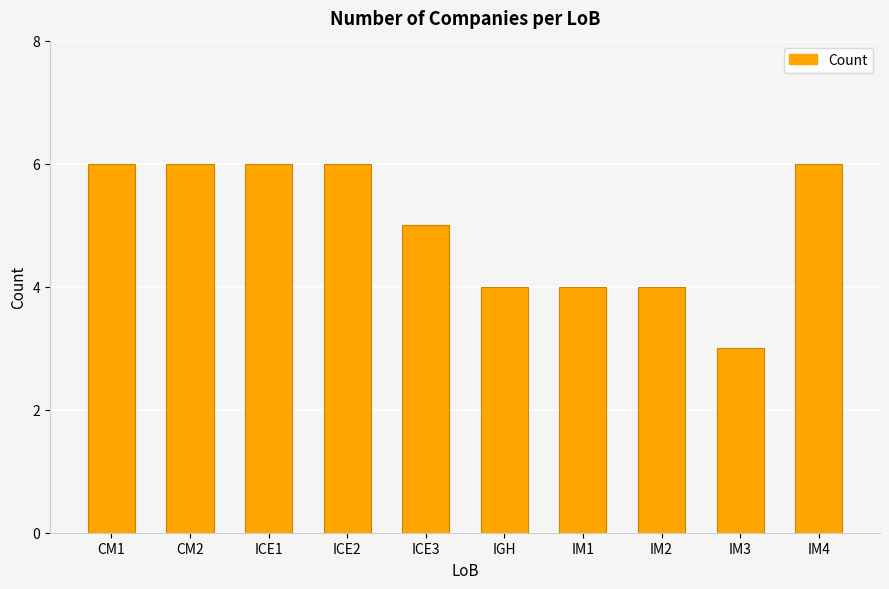

Approximately how many times larger is the value at IGH compared to ICE2?

0.7